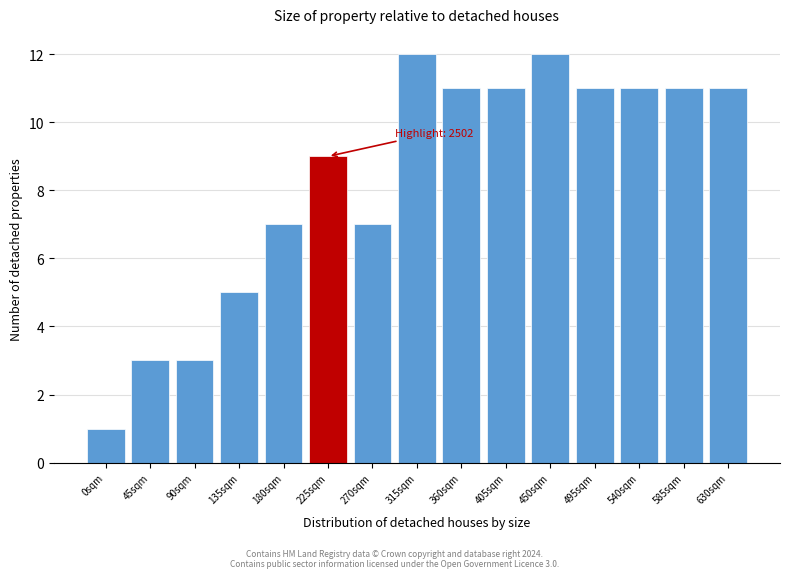

Reading left to right, what are all the values shown in this chart?

0sqm=1	45sqm=3	90sqm=3	135sqm=5	180sqm=7	225sqm=9	270sqm=7	315sqm=12	360sqm=11	405sqm=11	450sqm=12	495sqm=11	540sqm=11	585sqm=11	630sqm=11